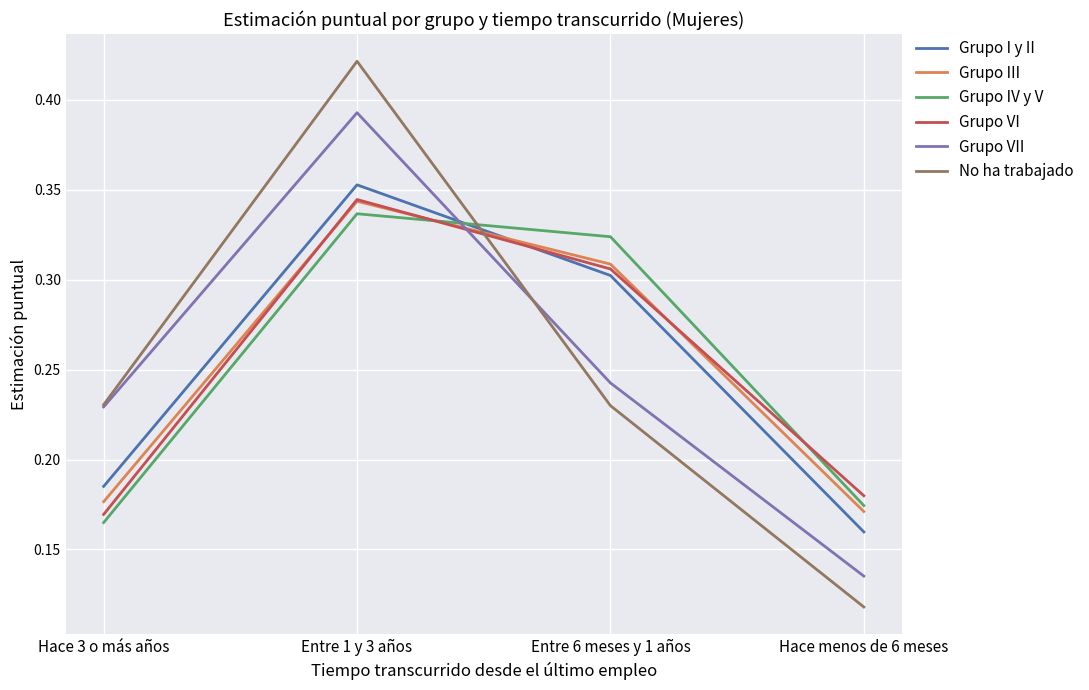

What position from the right is Entre 1 y 3 años?

3